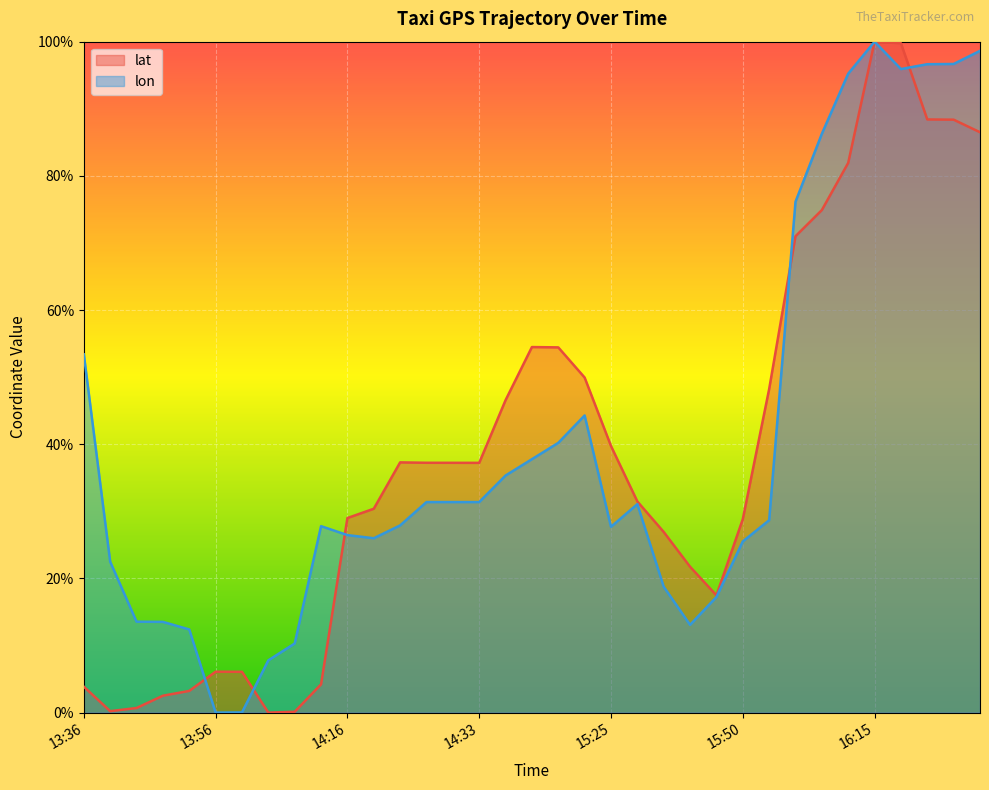

Where do lat and lon first cross each other?

13:51 and 13:56